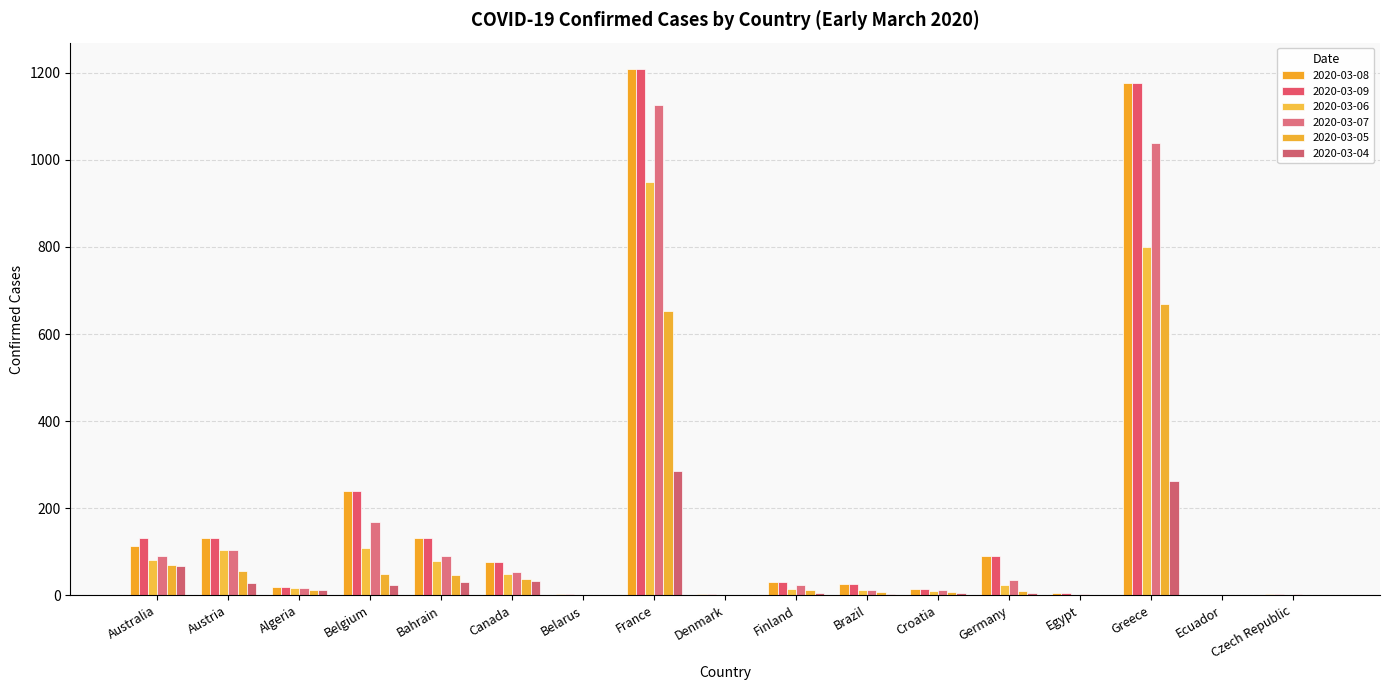

How many groups of bars are there?

17